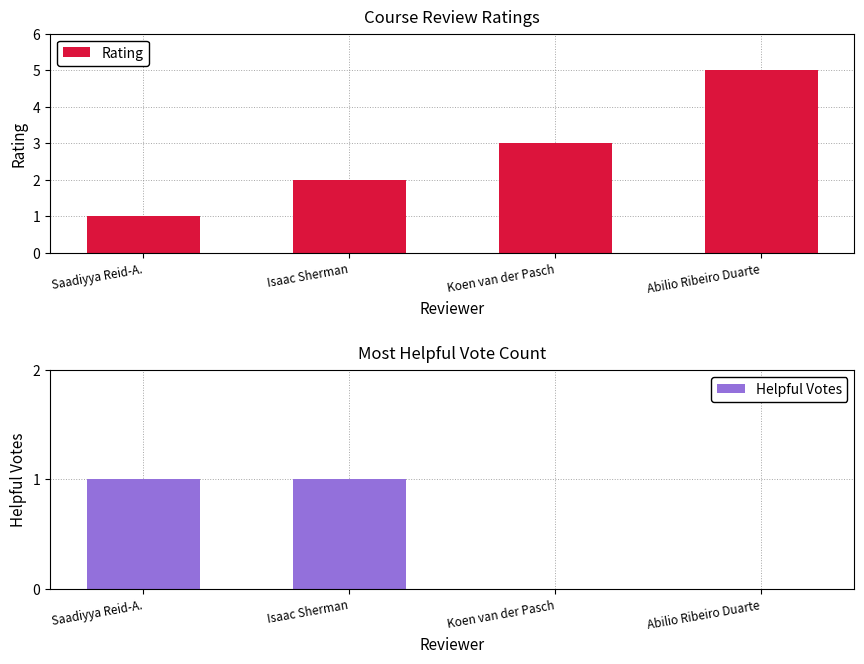

True or false: Rating has a value of 1 at Abilio Ribeiro Duarte.

False